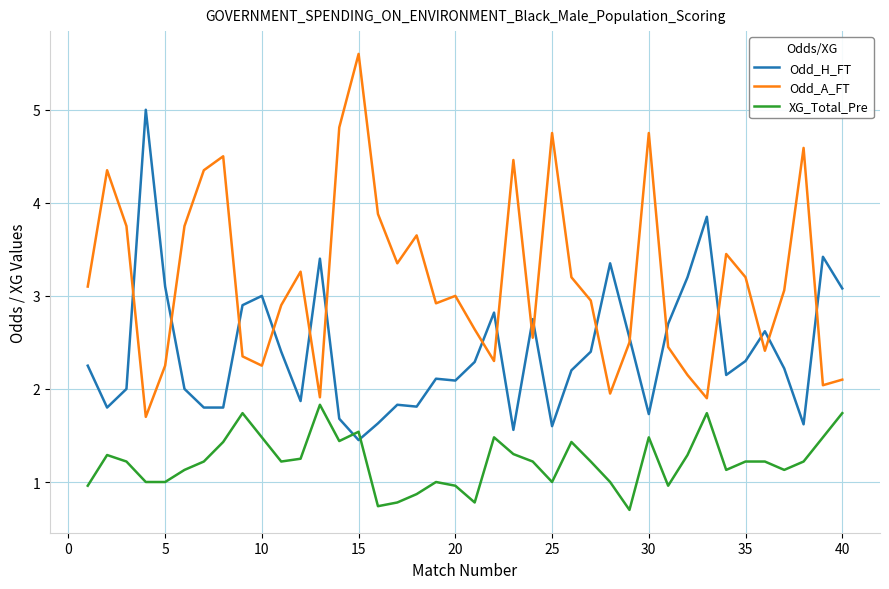

True or false: XG_Total_Pre has more than 0 interior local peaks.

True